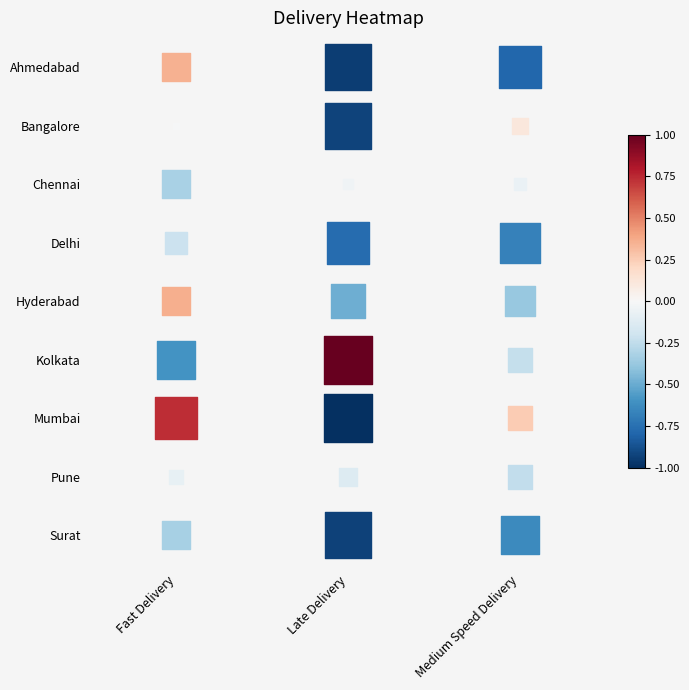

The Hyderabad series shows -0.6 at Late Delivery. True or false?

False